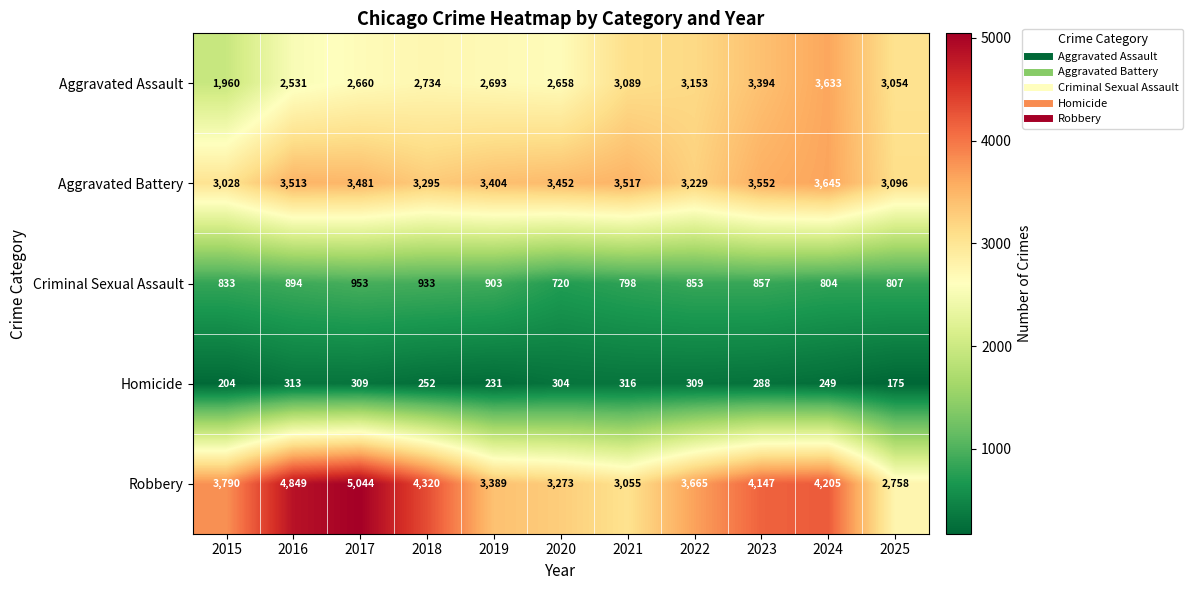

Which series has the widest spread of values?

Robbery